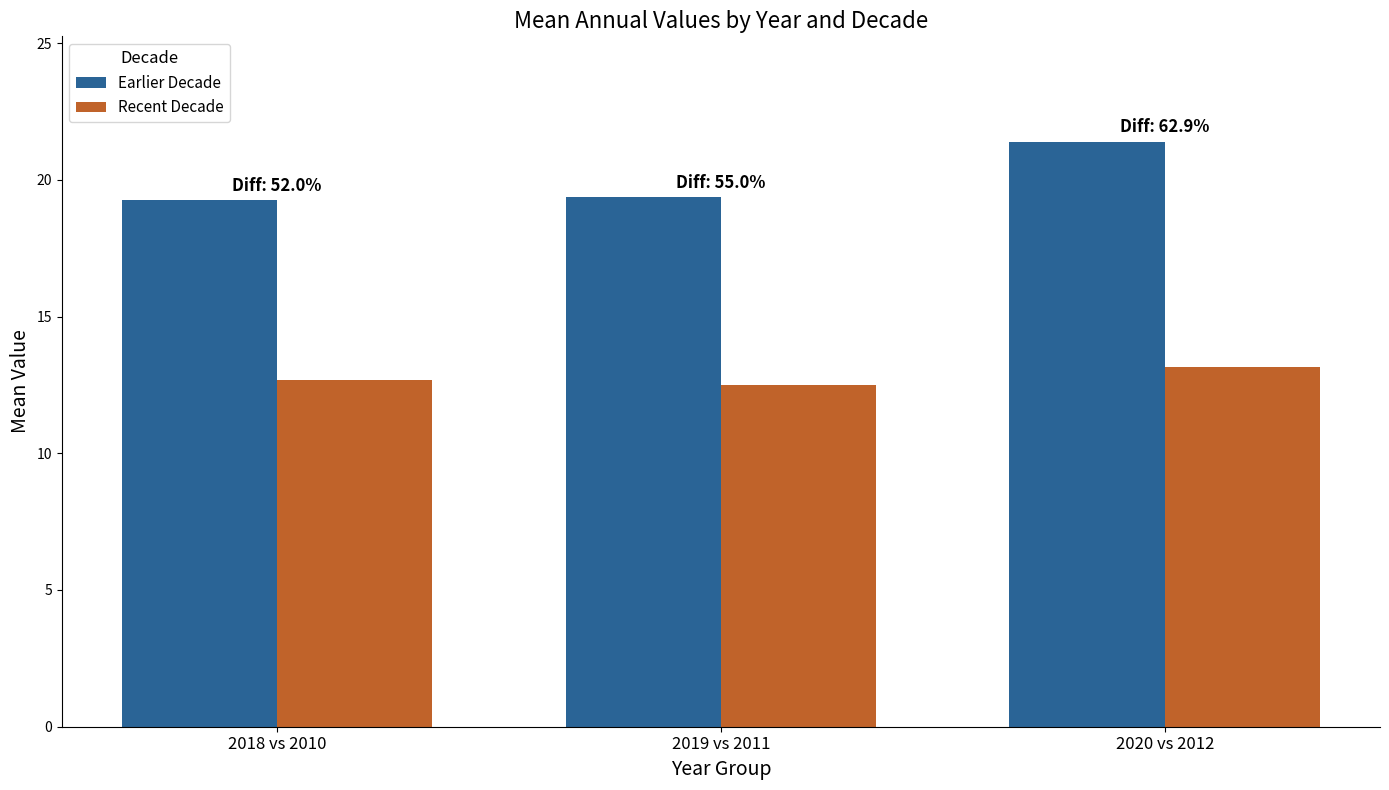

Rank the series by their maximum value, from highest to lowest.

Earlier Decade, Recent Decade